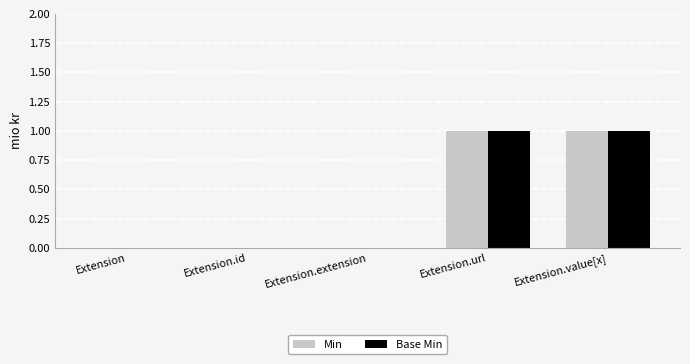

Is it true that Base Min equals 1 at Extension.value[x]?

True